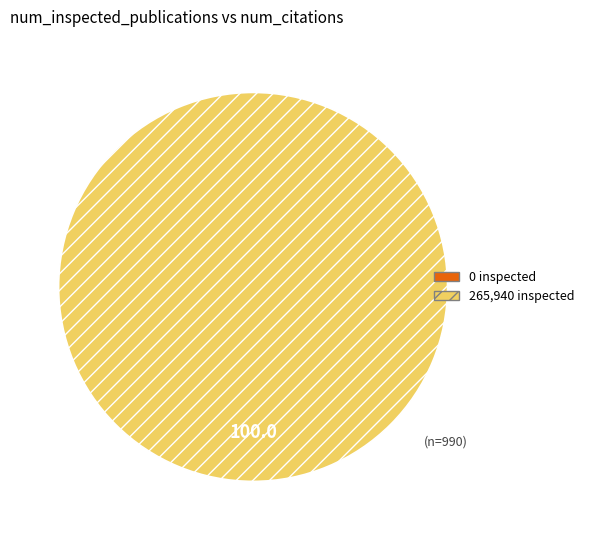

Which slice represents more than half of the pie?

265940